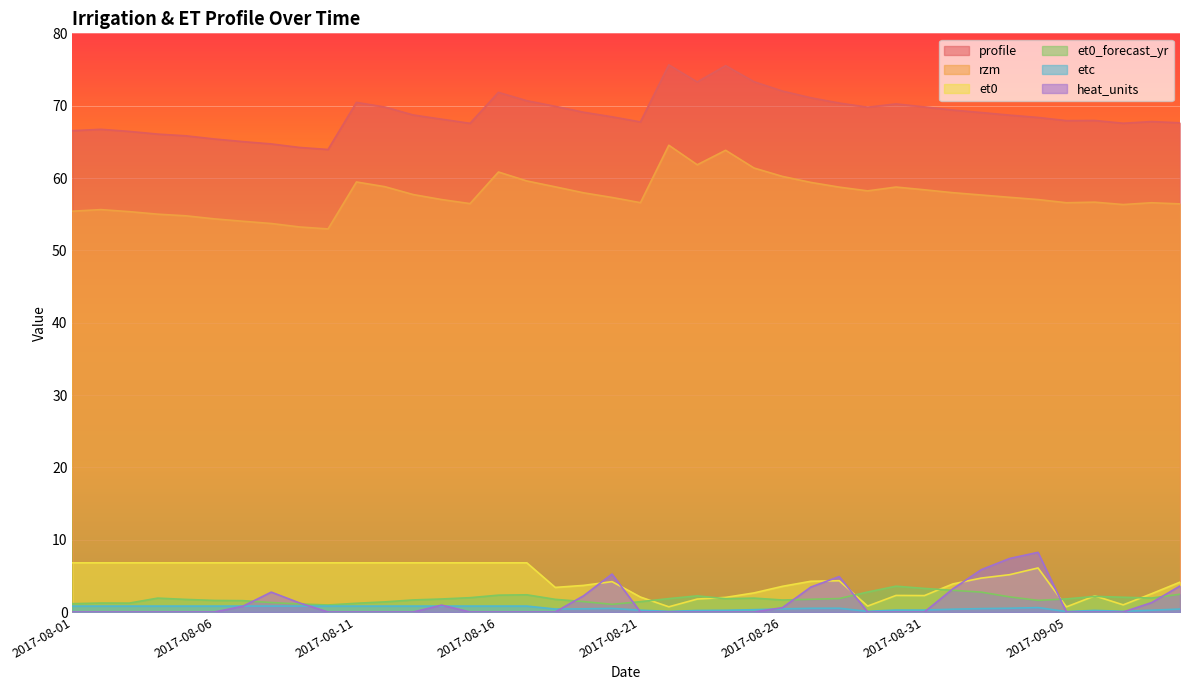

What is the maximum value shown in the chart?

75.6